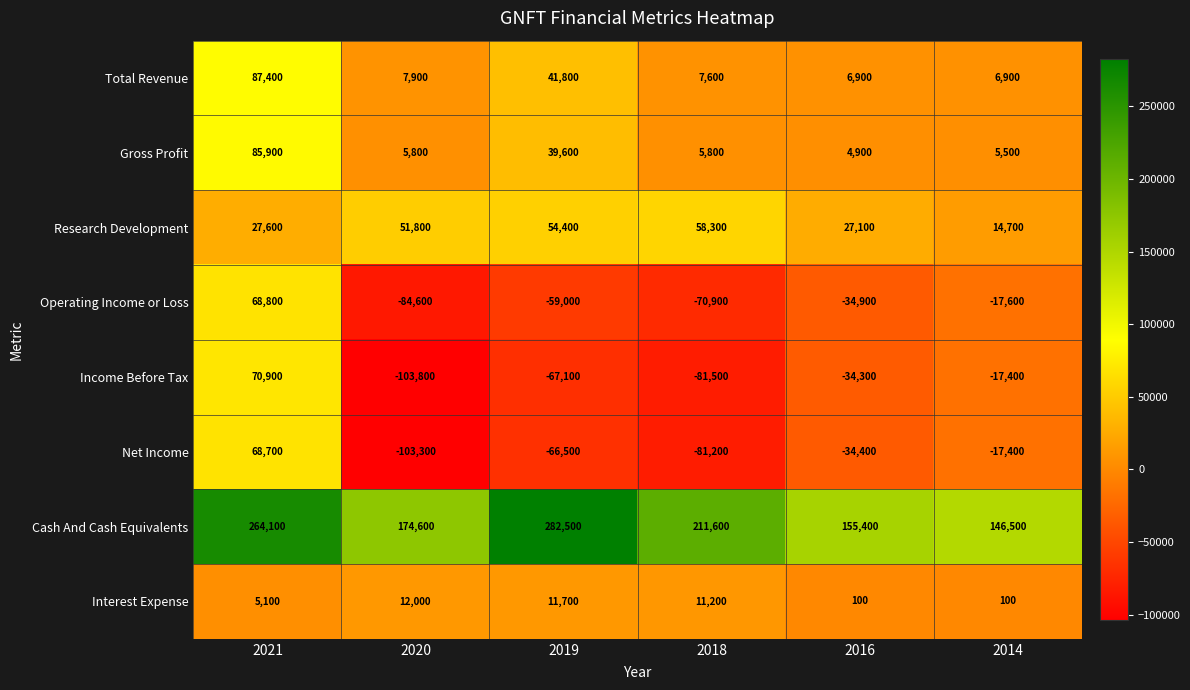

Which series has the largest range (max minus min)?

Income Before Tax